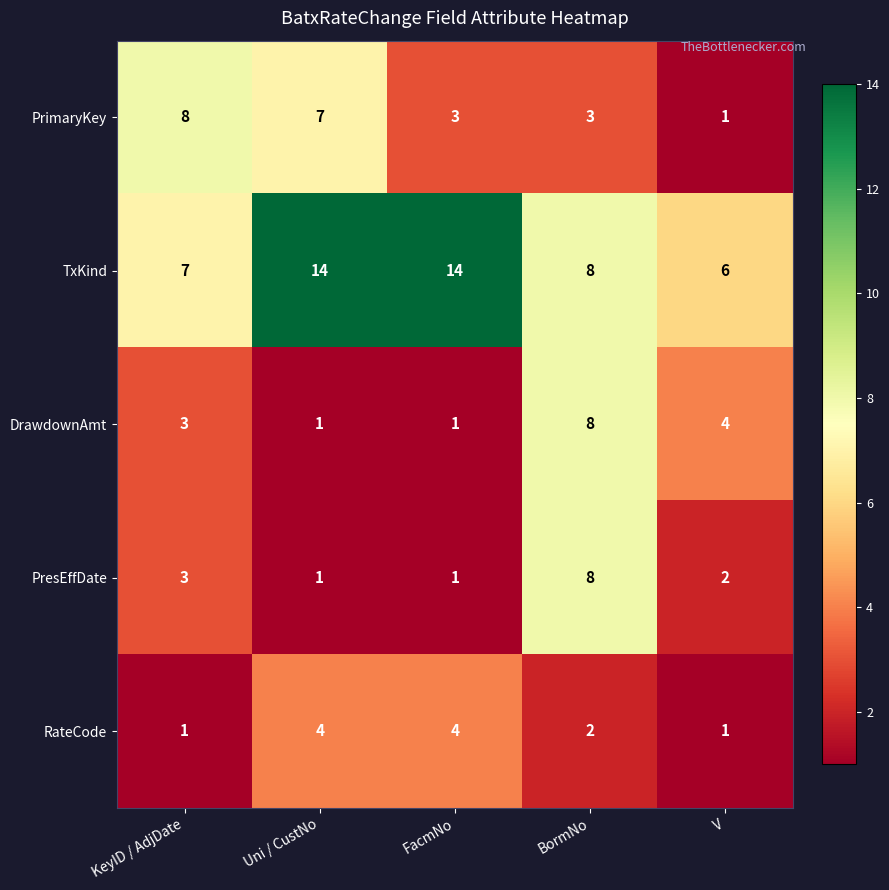

What is the sum of the PrimaryKey values at BormNo and KeyID / AdjDate?

11